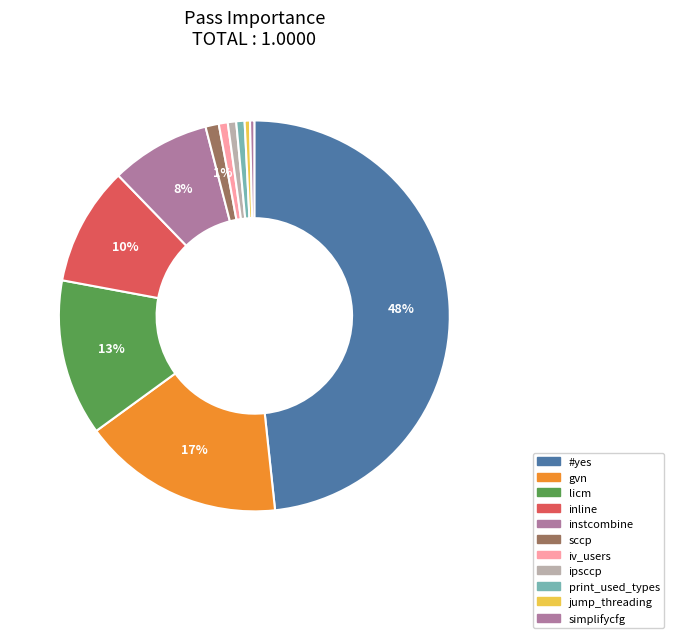

How many slices are in this pie chart?

11